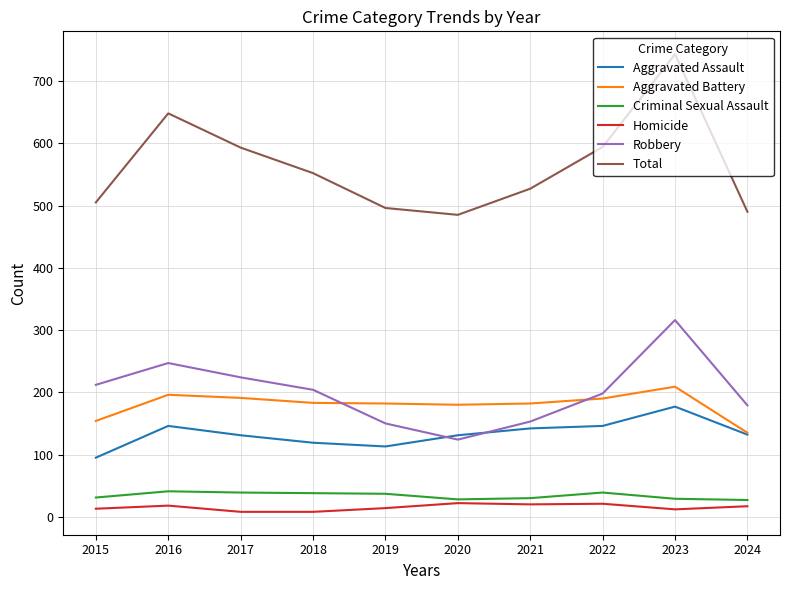

In Total, how many points are higher than both neighbors (excluding endpoints)?

2